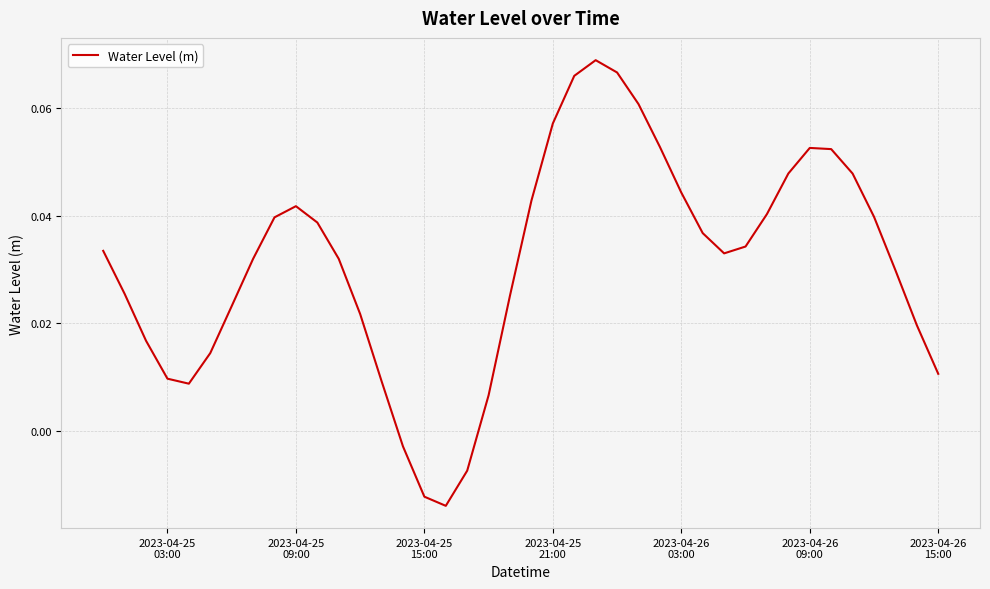

How many negative values are there?

4